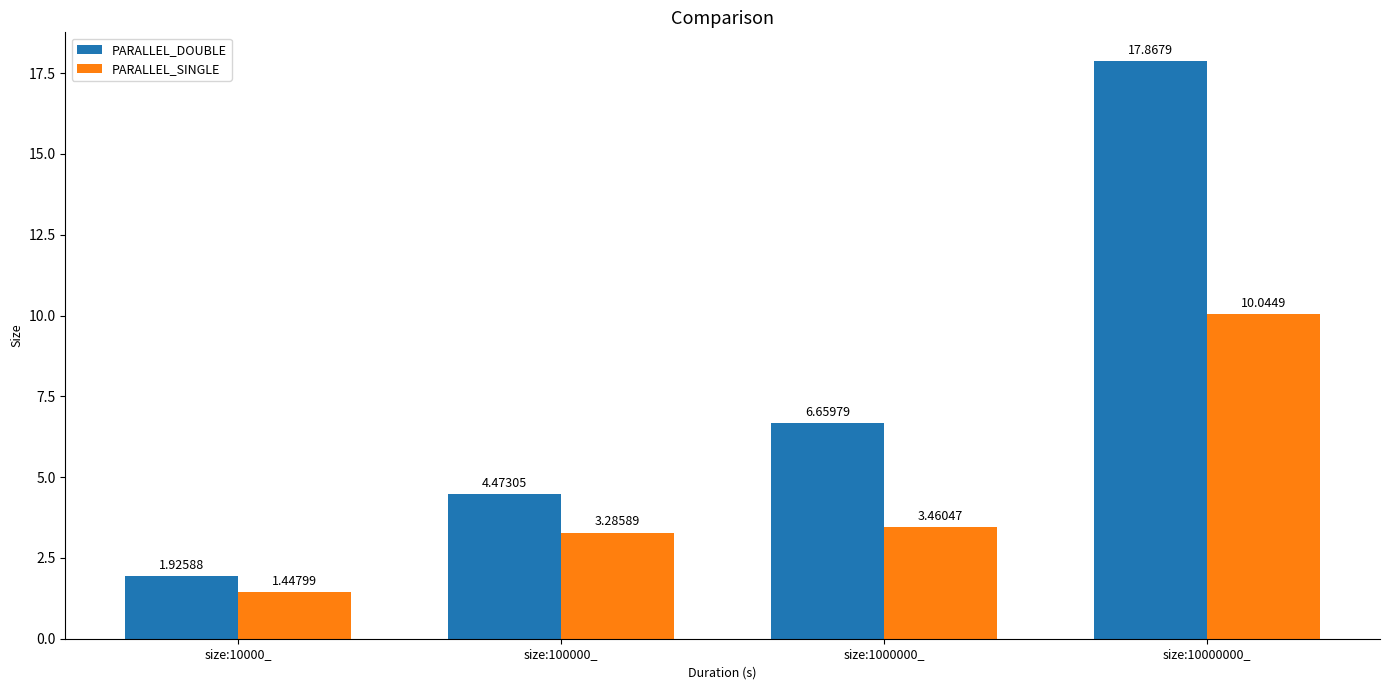

What is the sum of all PARALLEL_SINGLE values?

18.2